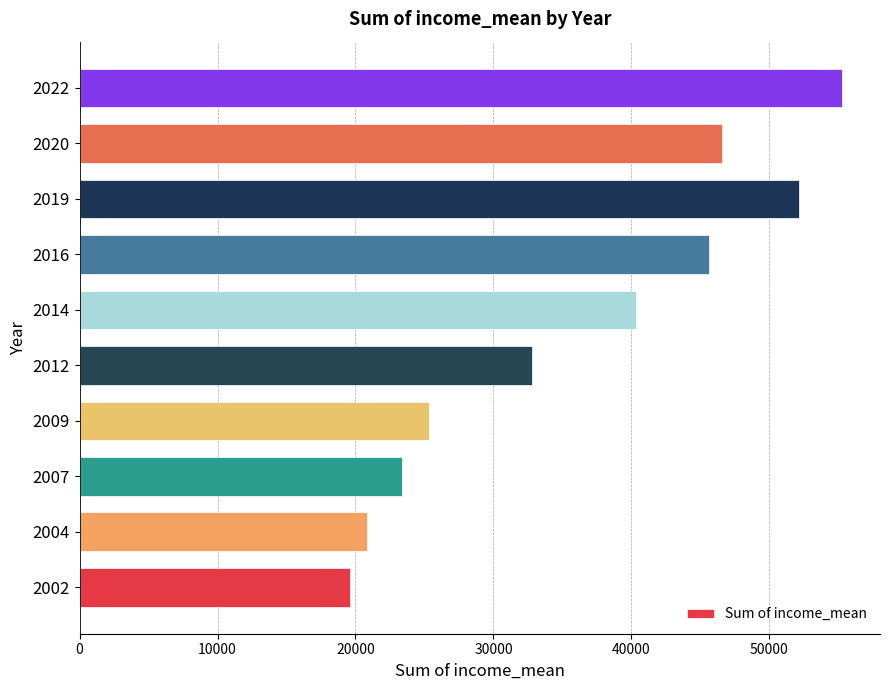

What value does the data have at 2020, to the nearest 100?

46500